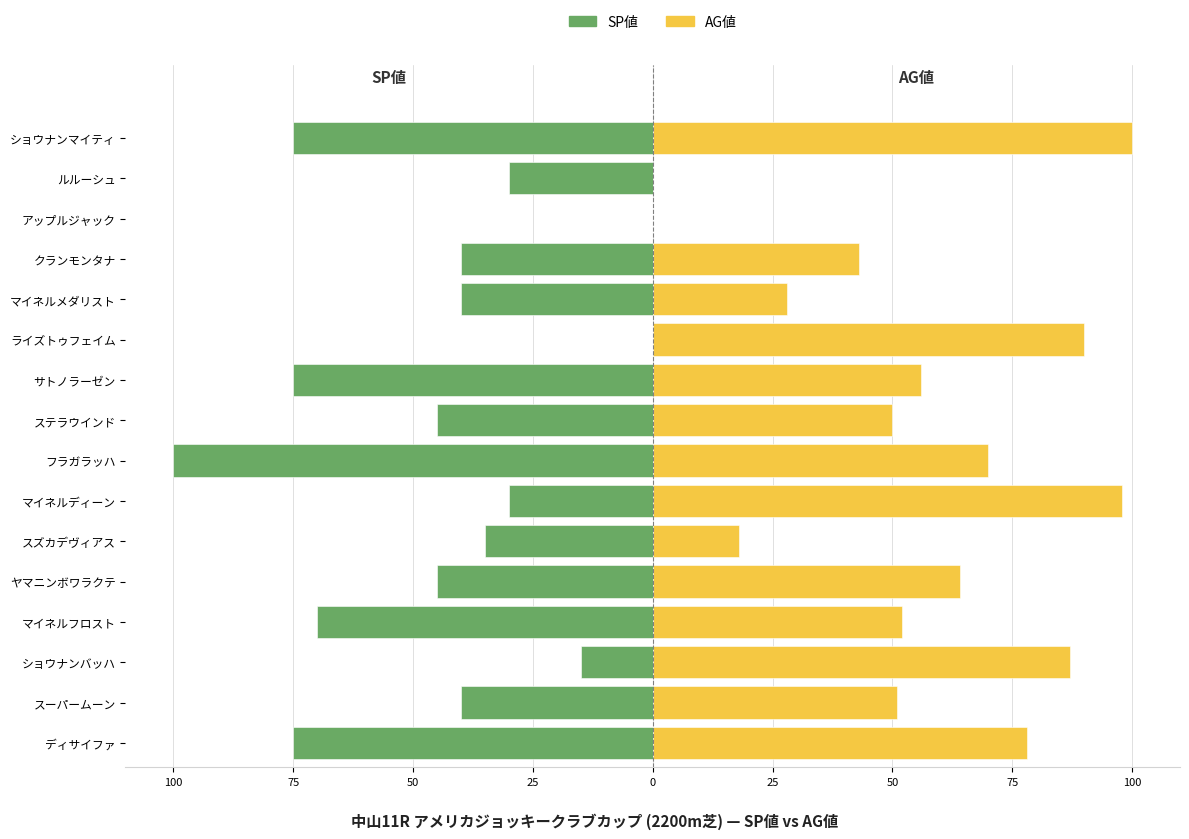

Reading left to right, transcribe all the data shown in this chart.

SP値: -75	-40	-15	-70	-45	-35	-30	-100	-45	-75	0	-40	-40	0	-30	-75
AG値: 78	51	87	52	64	18	98	70	50	56	90	28	43	0	0	100